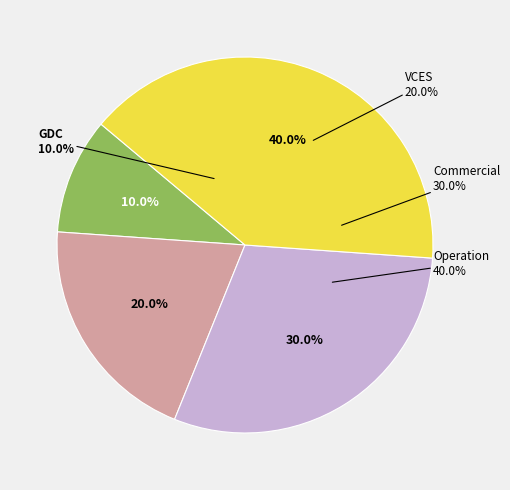

How many segments does this pie chart have?

4